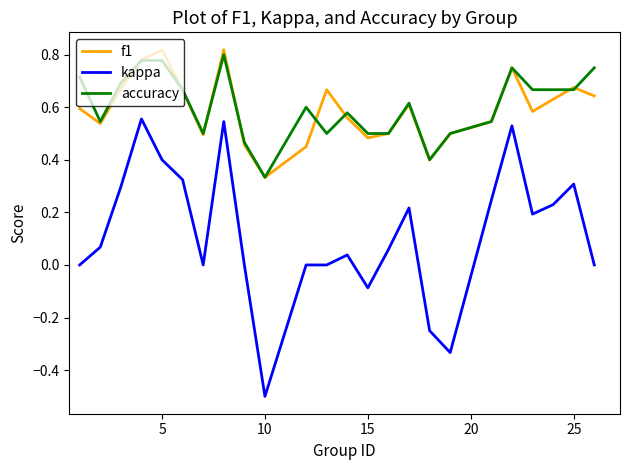

What is the smallest value displayed?

-0.5